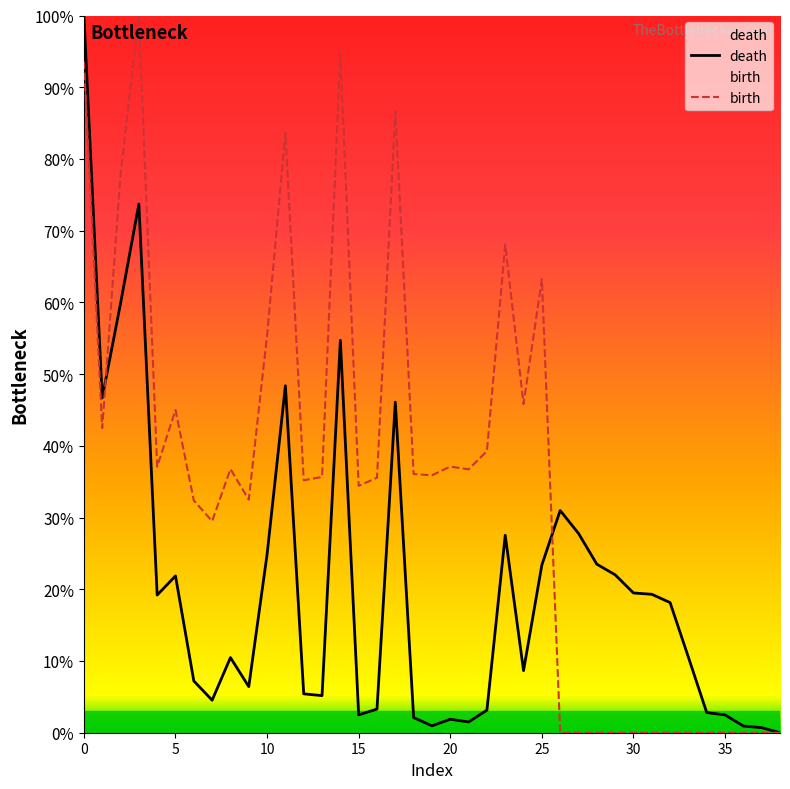

True or false: death has a value of 0.0 at 38.

True